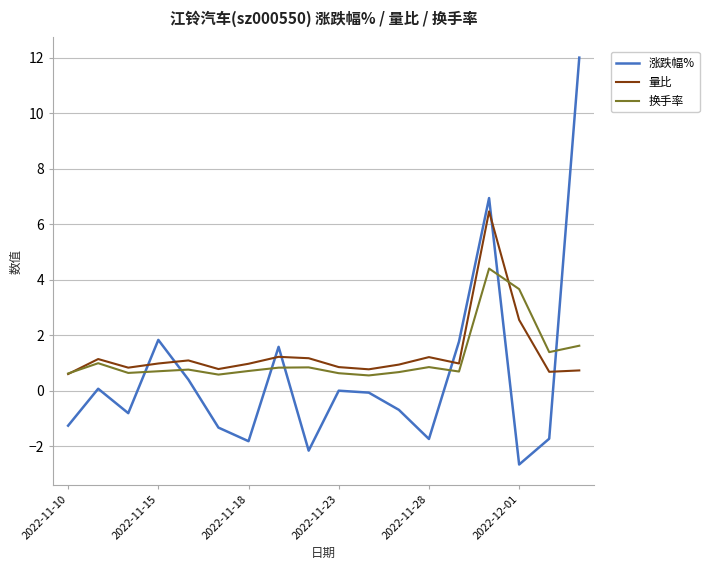

Which series has the widest spread of values?

涨跌幅%